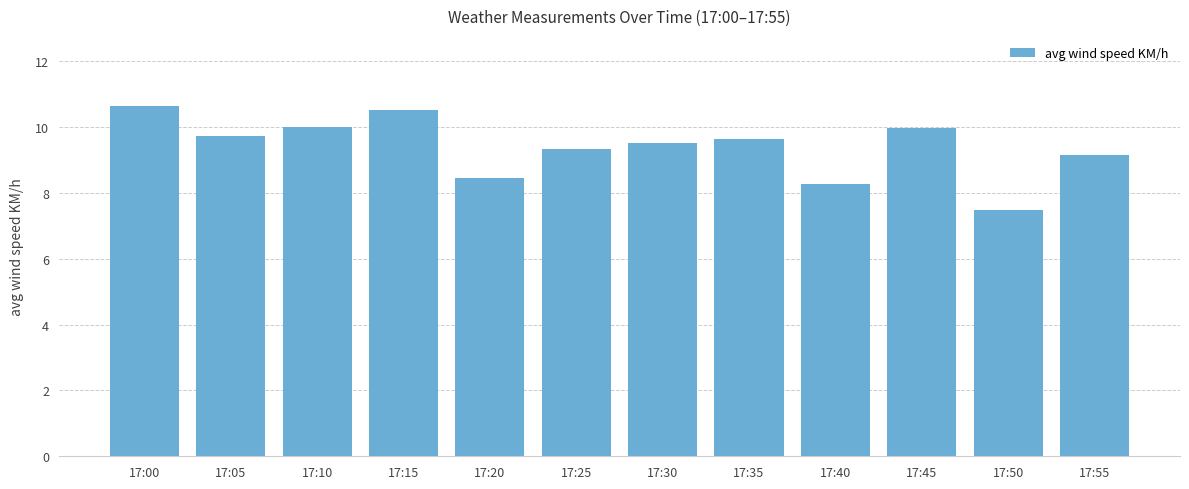

What is the ratio of the value at 17:35 to the value at 17:40?

1.2